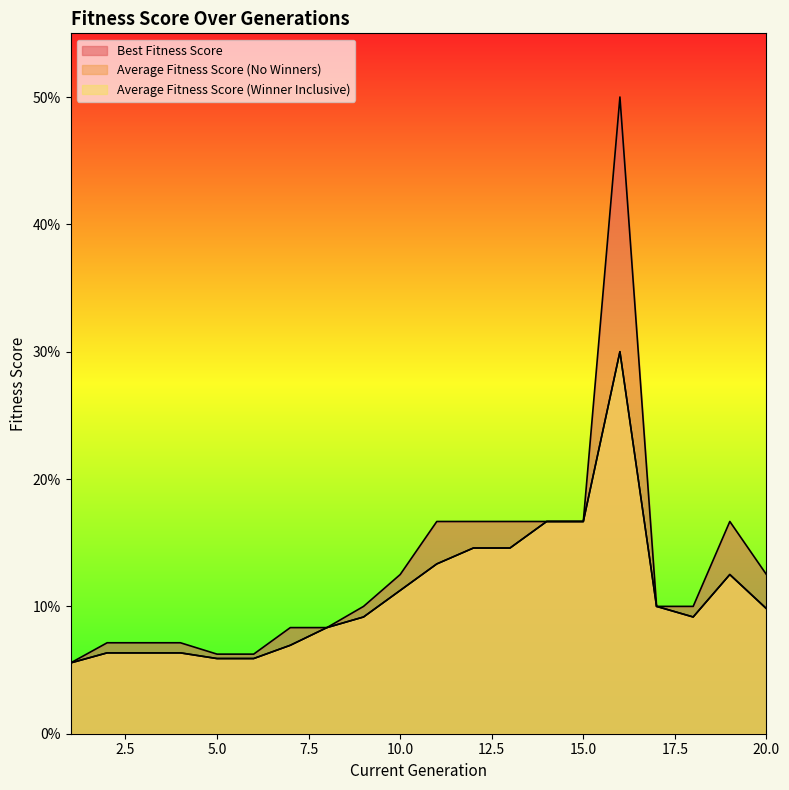

What is the total value across all series at 4?

0.2